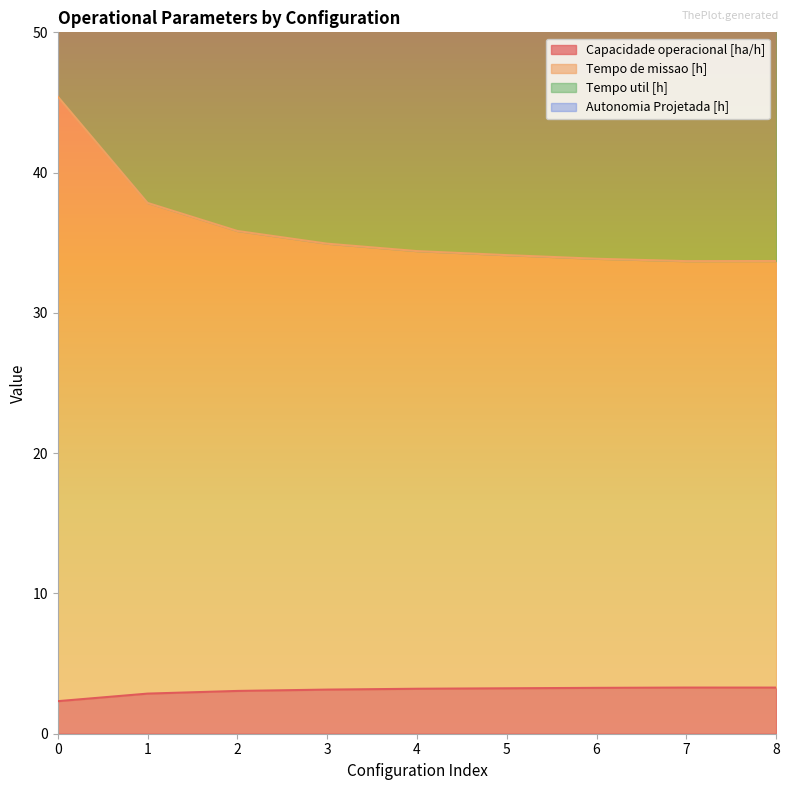

In Capacidade operacional [ha/h], how many points are higher than both neighbors (excluding endpoints)?

1